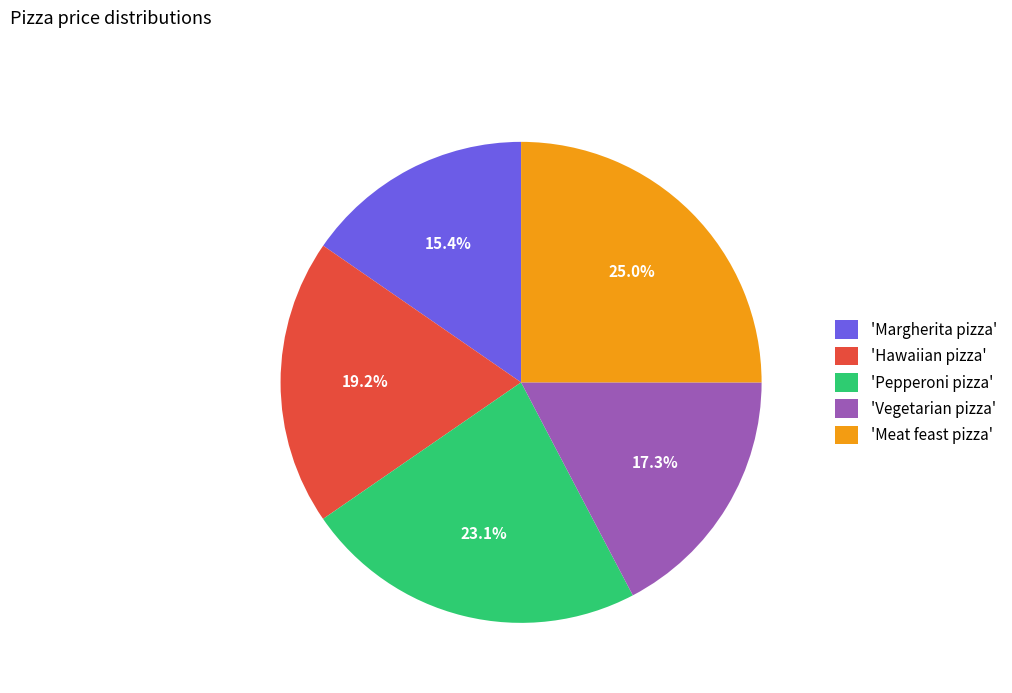

Count the number of slices in the pie.

5